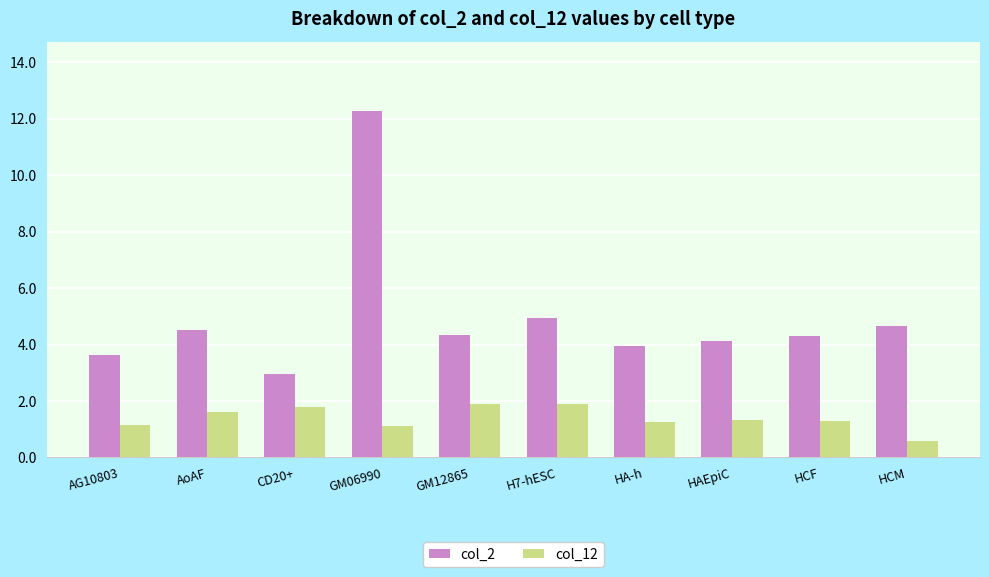

What is the difference between the maximum and minimum values in the col_2 series?

9.3